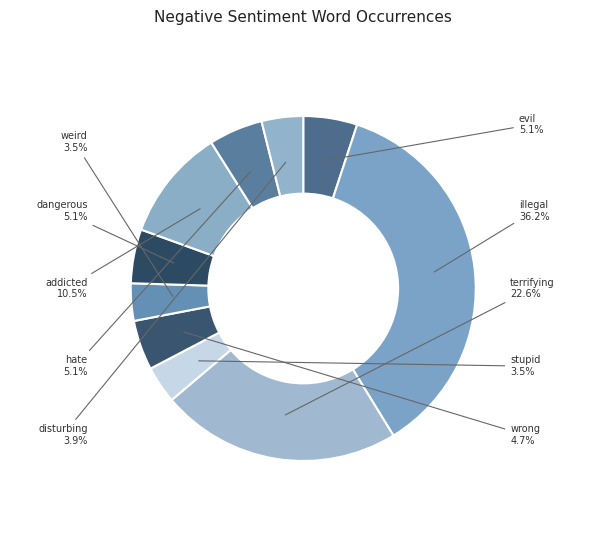

How many slices are in this pie chart?

10